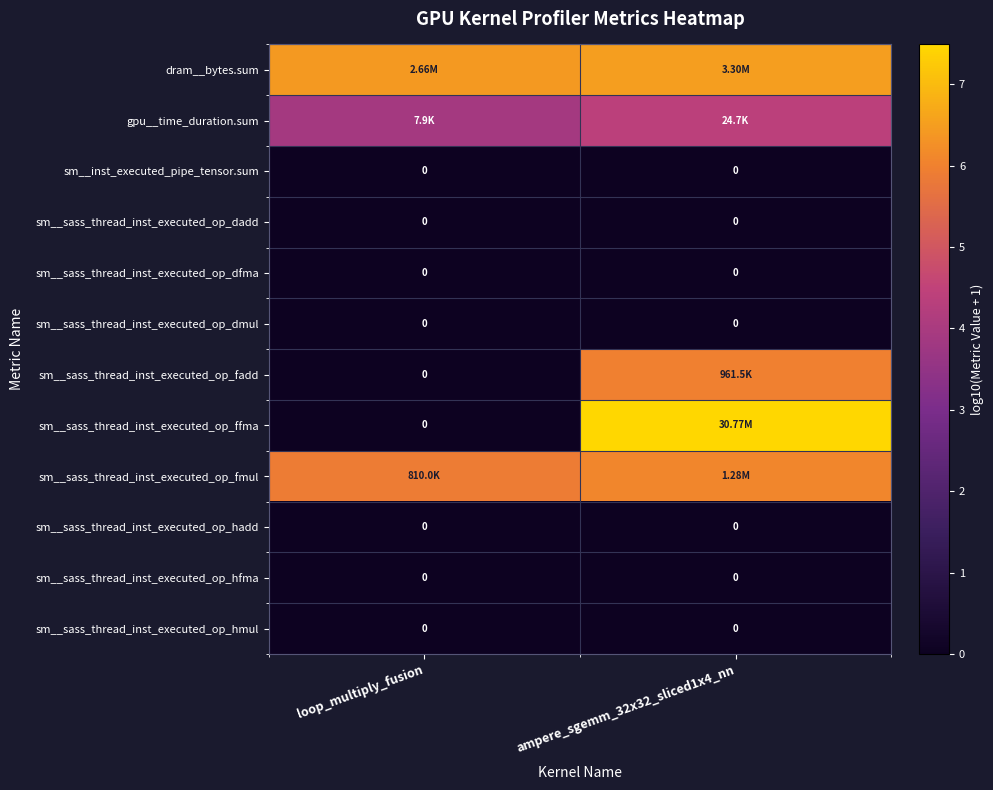

Read the gpu__time_duration.sum value at ampere_sgemm_32x32_sliced1x4_nn.

4.4